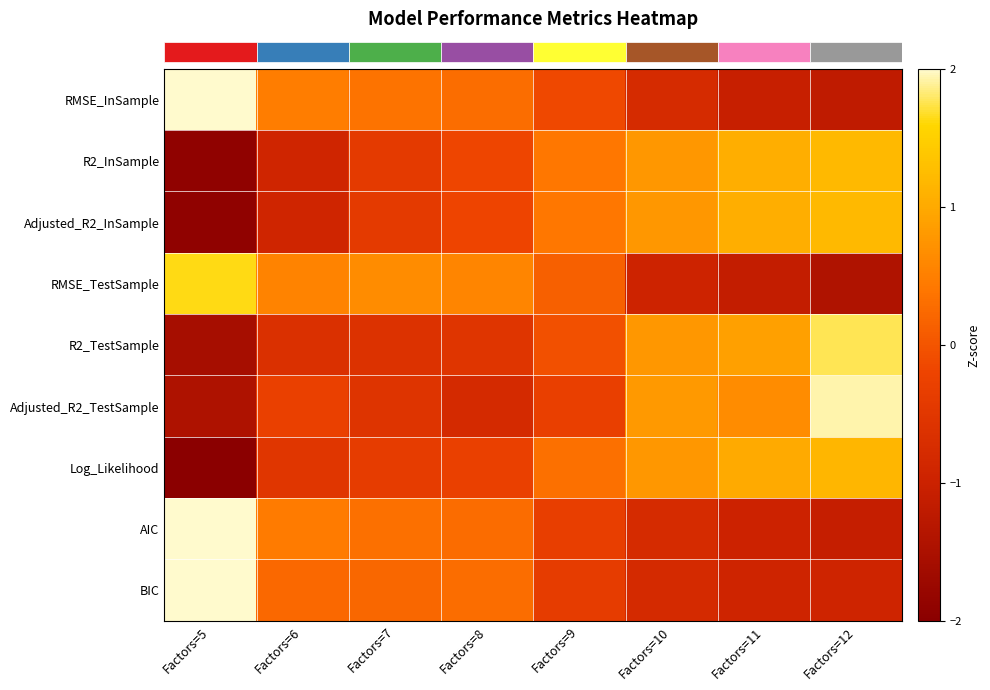

What is the spread (max minus min) of values at Factors=11?

2.2